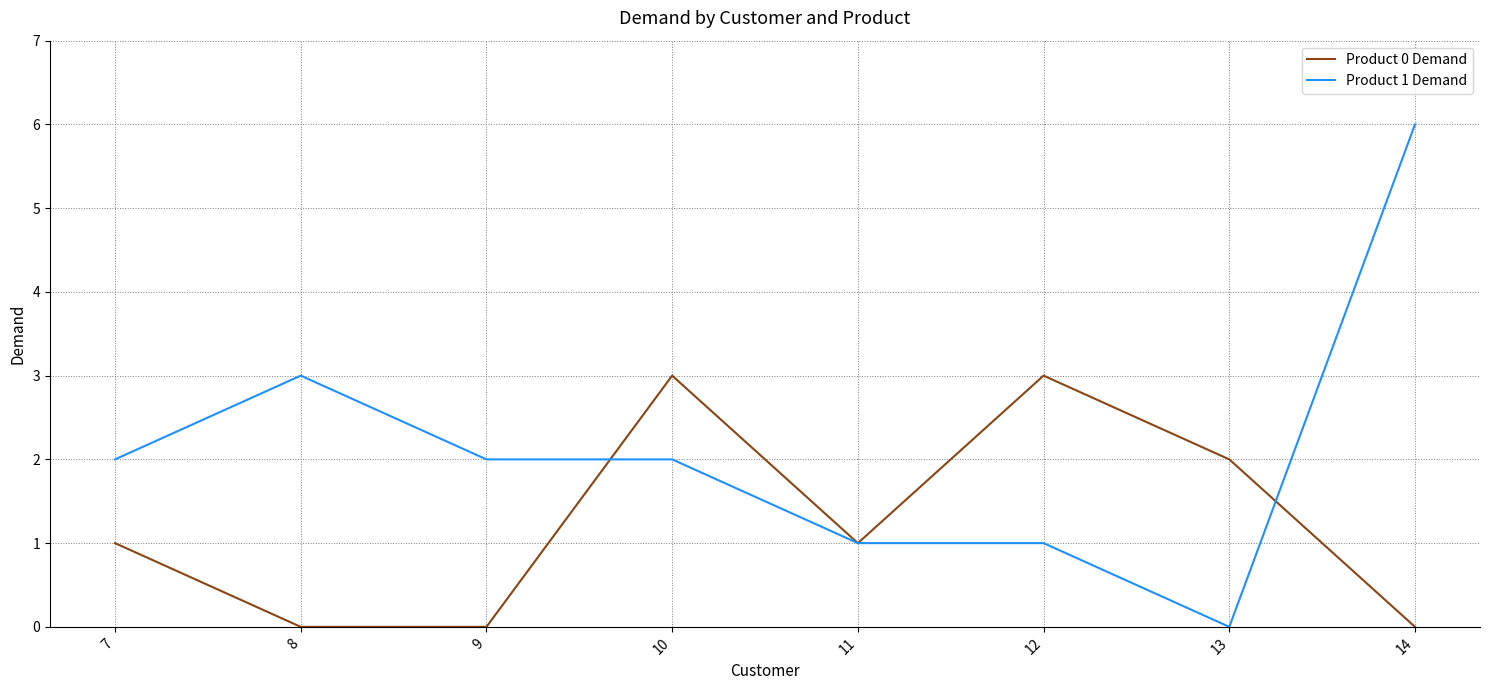

True or false: Product 0 Demand and Product 1 Demand intersect in this chart.

True